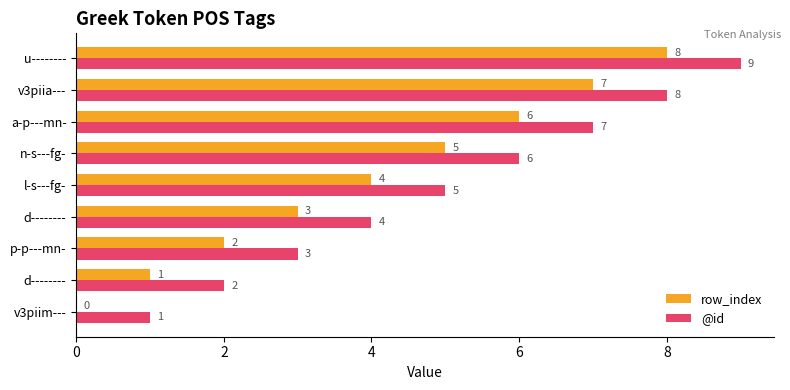

What is the greatest value displayed?

9